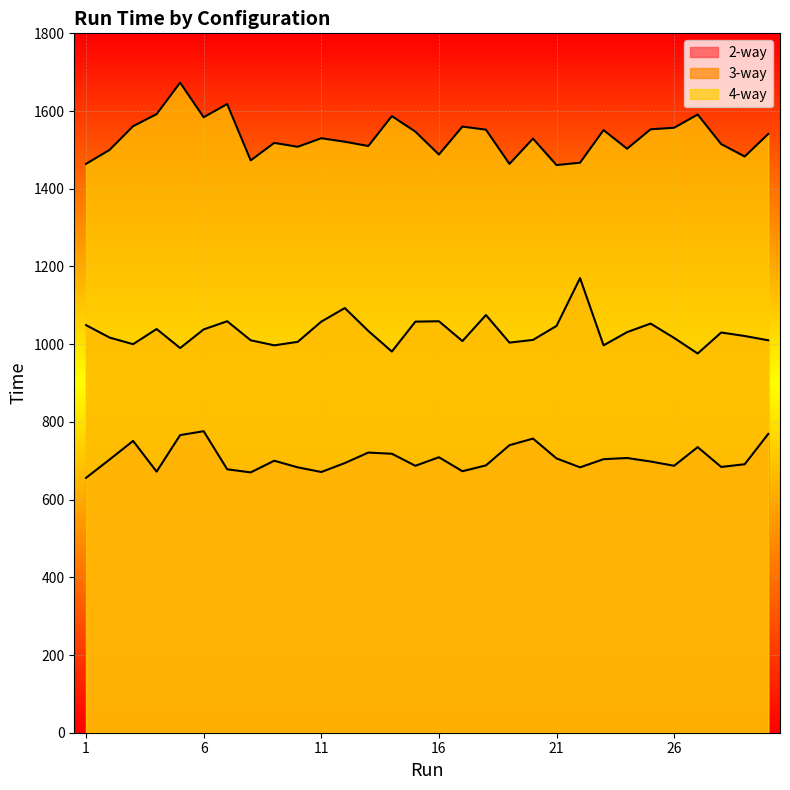

How many lines are shown in the chart?

3